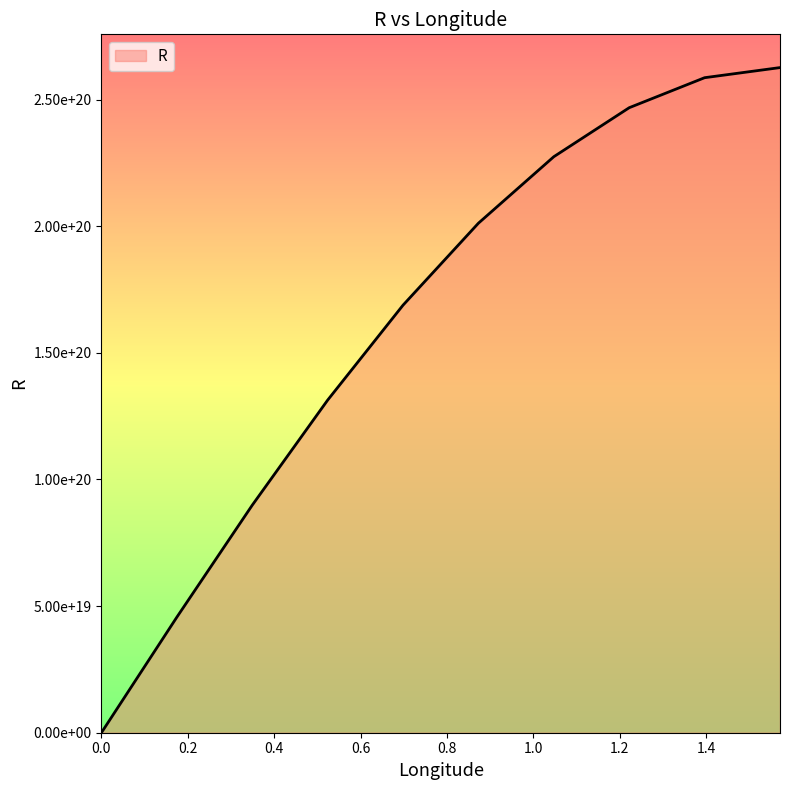

Is this an area chart (filled region under the line)?

Yes